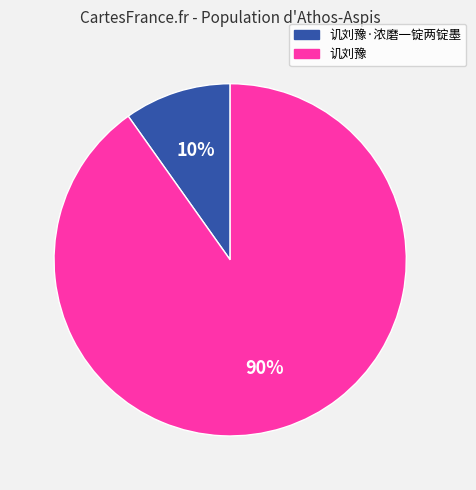

Is 讥刘豫·浓磨一锭两锭墨 the majority of the pie?

No